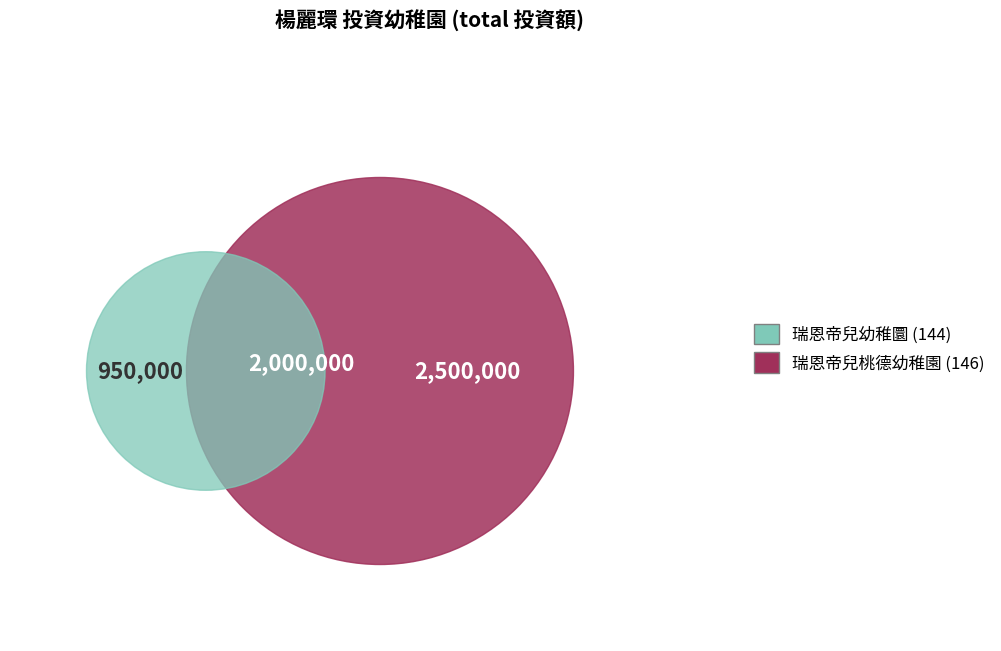

What is the change in value from 瑞恩帝兒幼稚圜 to 瑞恩帝兒桃德幼稚園?

+1550000